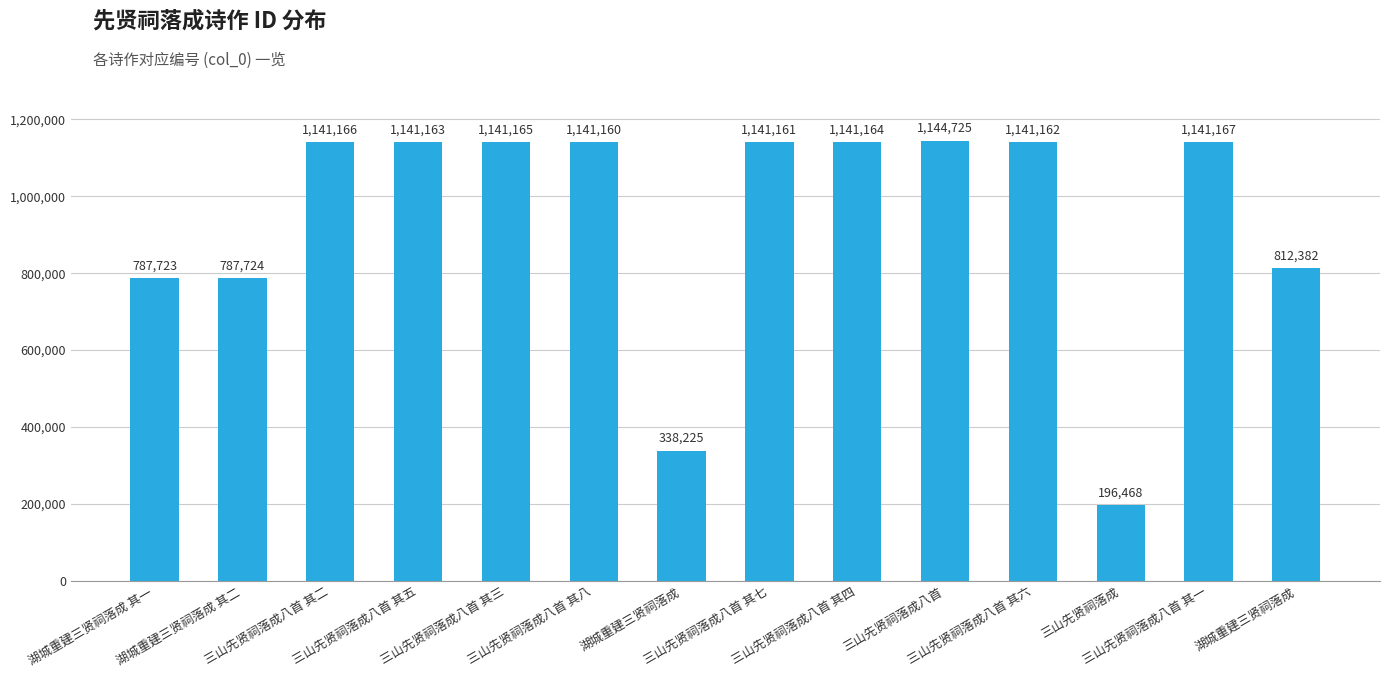

The chart shows a value of 360339 at 三山先贤祠落成八首 其二. True or false?

False